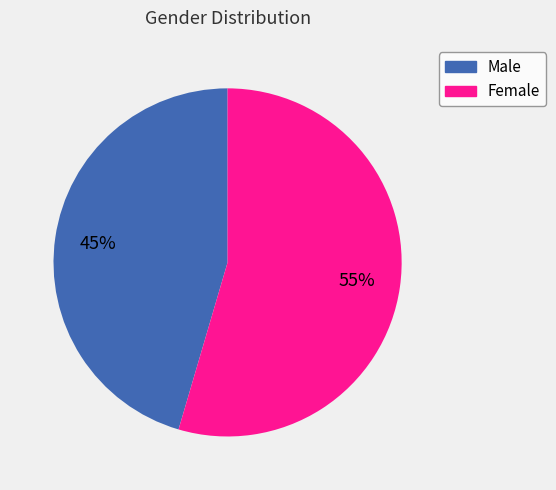

Is there a majority slice in this chart?

Yes